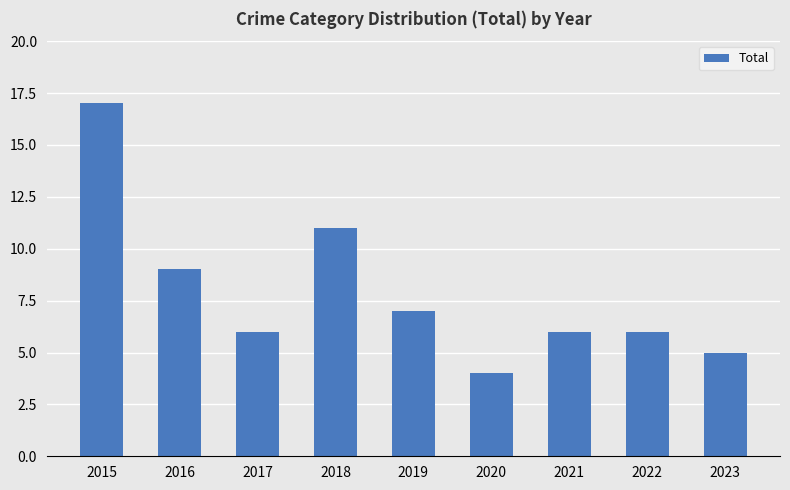

What is the difference between the second highest and second lowest values?

6